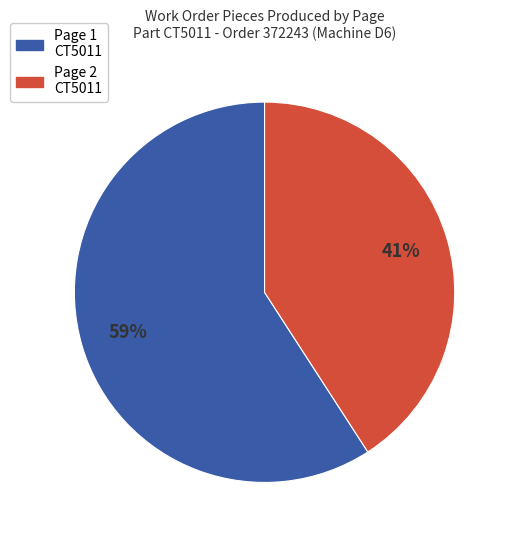

To the nearest percent, what is the average slice percentage?

50%